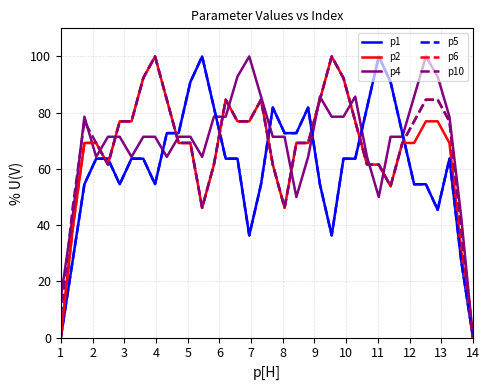

Which series has the largest range (max minus min)?

p1